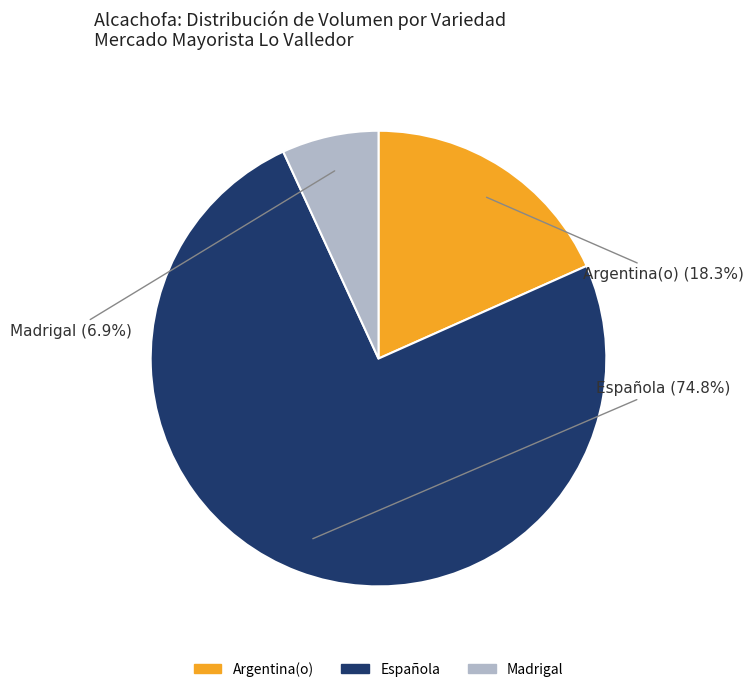

To the nearest percent, what is the difference between the largest and smallest slice percentages?

68%